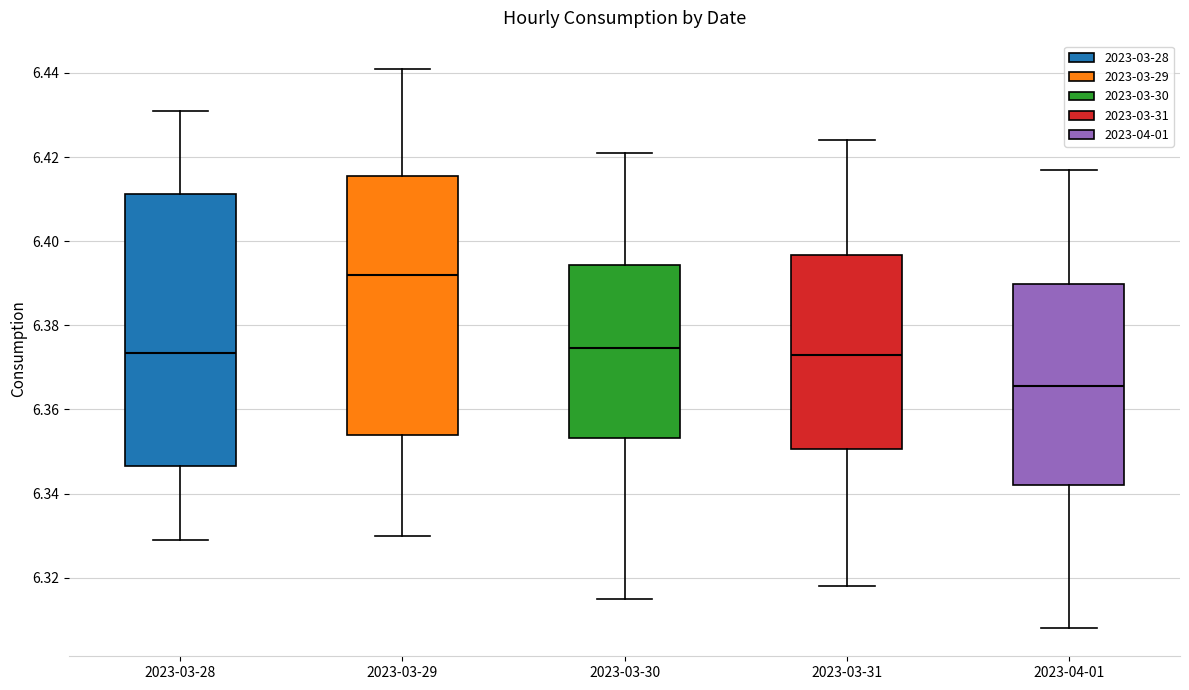

Reading left to right, transcribe this box plot: for each box, give where its median line is, the range the box spans, and where its two whiskers end, as read against the y-axis. The values are not printed on the chart, so give them approximately, as read against the axis.

2023-03-28: median 6.374, box 6.346 to 6.412, whiskers 6.330 to 6.432
2023-03-29: median 6.392, box 6.354 to 6.416, whiskers 6.330 to 6.442
2023-03-30: median 6.374, box 6.354 to 6.394, whiskers 6.316 to 6.422
2023-03-31: median 6.374, box 6.350 to 6.396, whiskers 6.318 to 6.424
2023-04-01: median 6.366, box 6.342 to 6.390, whiskers 6.308 to 6.418